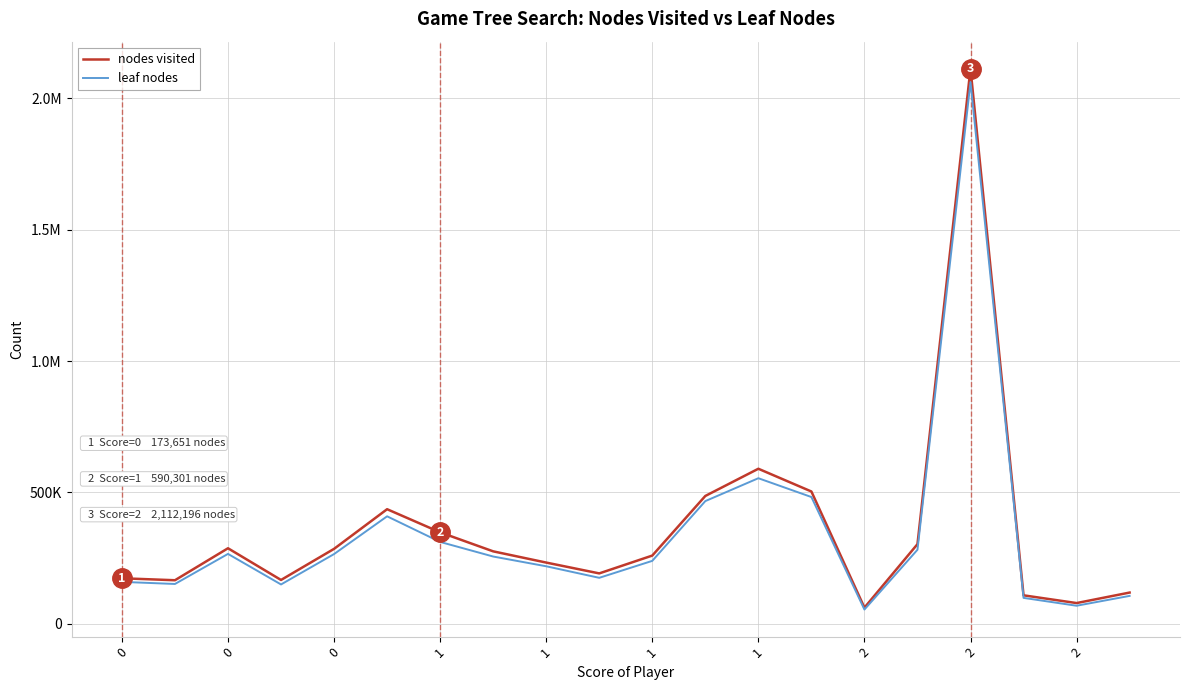

Reading right to left, transcribe all the data shown in this chart.

nodes visited: 119283	79327	108794	2112196	303524	61861	503770	590301	486807	260006	192194	233387	276101	348449	436397	285573	167220	287826	166176	173651
leaf nodes: 106613	69166	99046	2061193	282192	54706	482724	554273	467222	239871	175381	219284	256382	311902	409353	265758	150127	266357	151946	159977